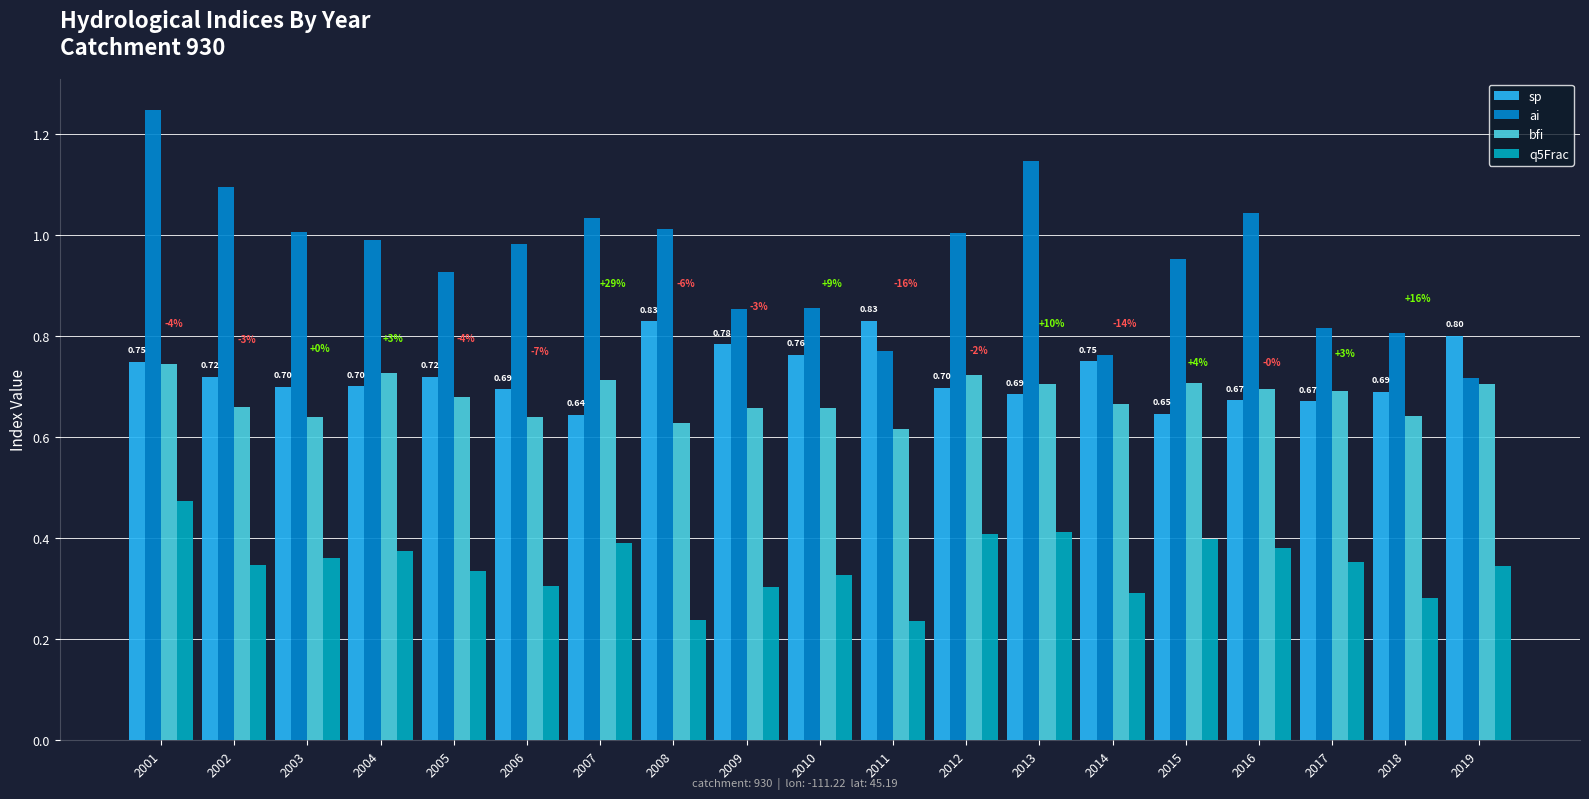

Count the number of data series in this chart.

4